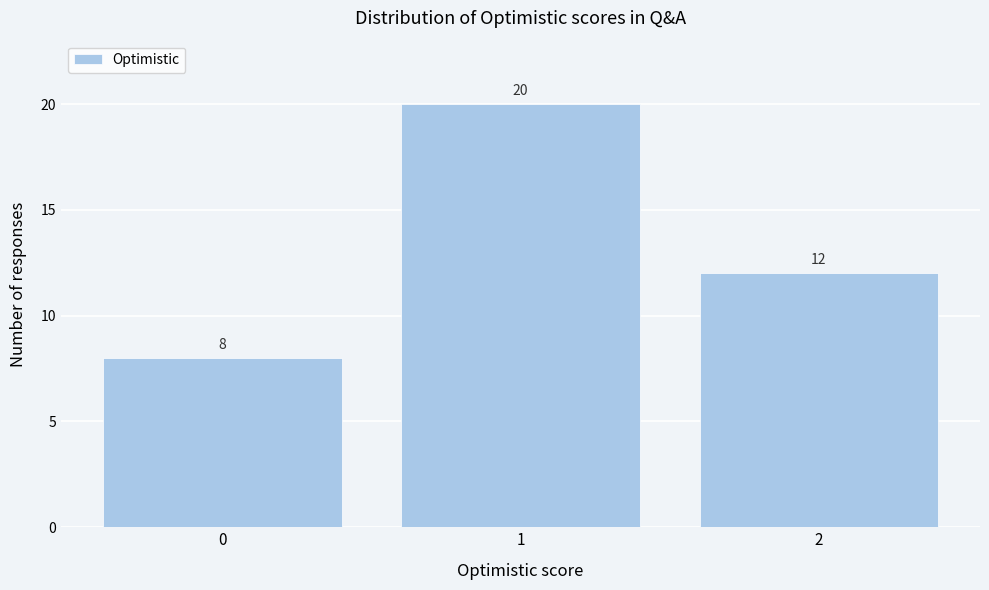

Over which range of the x-axis is the bar tallest?

0.5 to 1.5